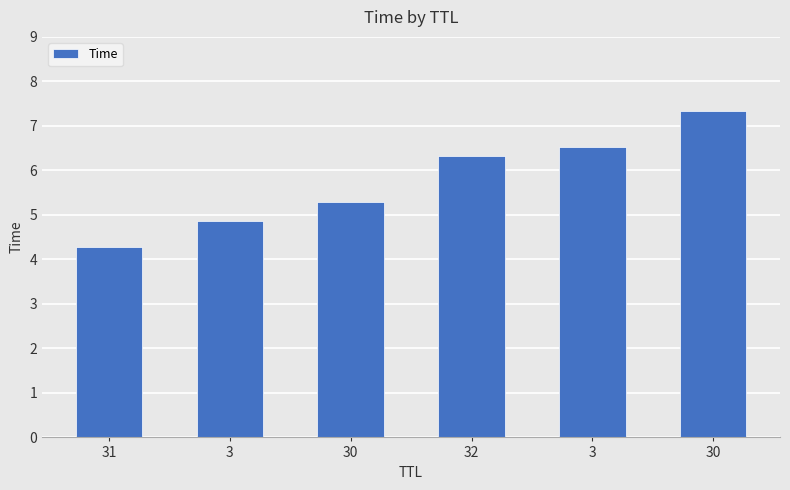

What is the difference between the values at 30 and 3?

0.8